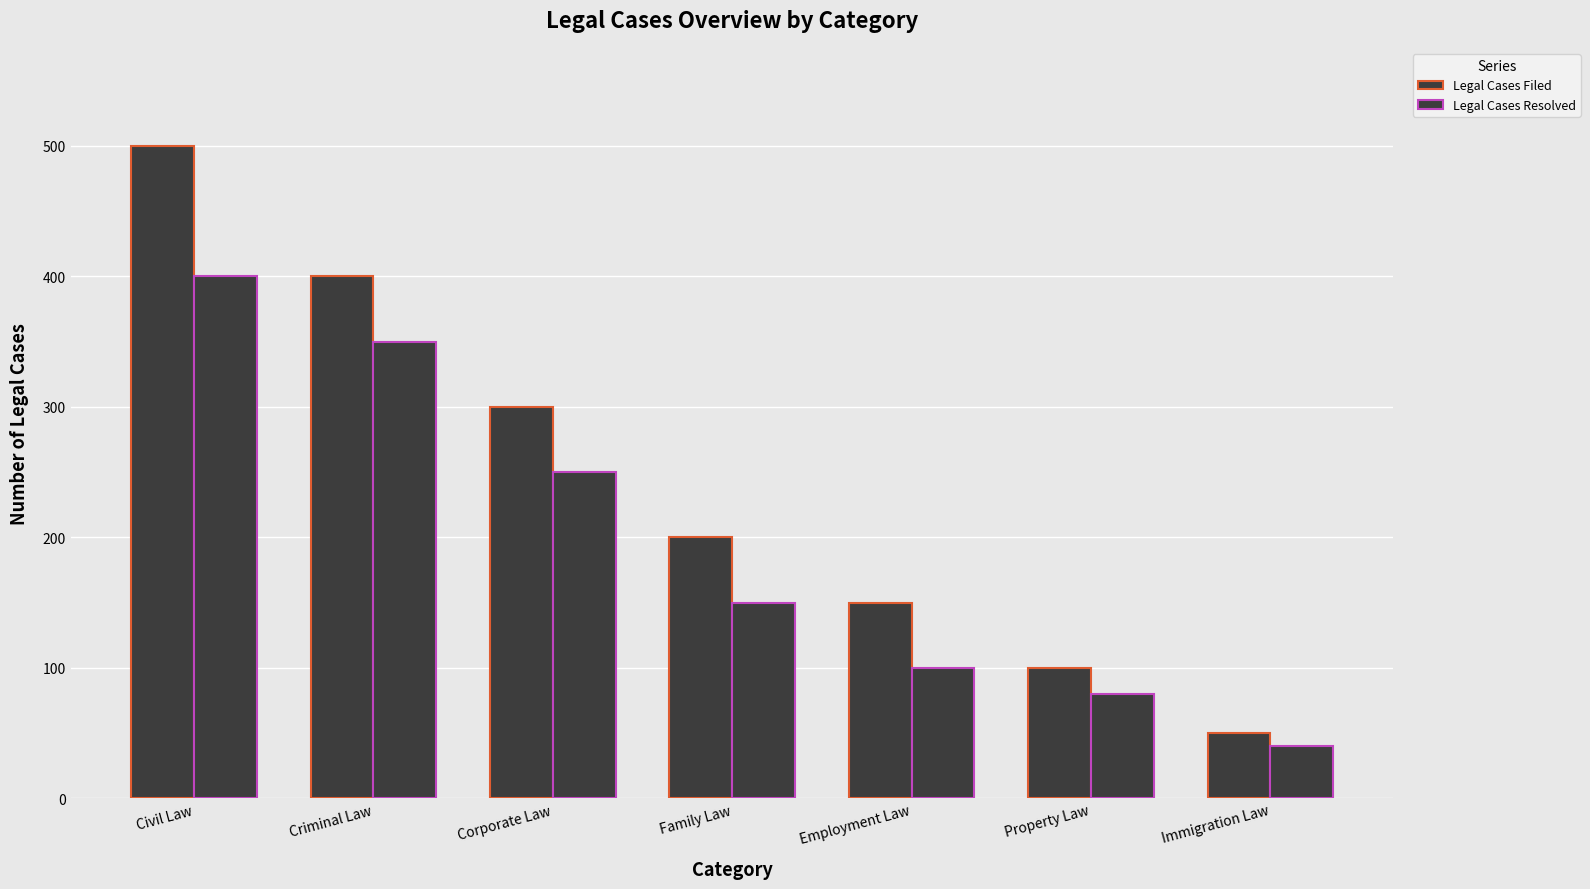

Are the bars grouped side by side (vs. stacked)?

Yes